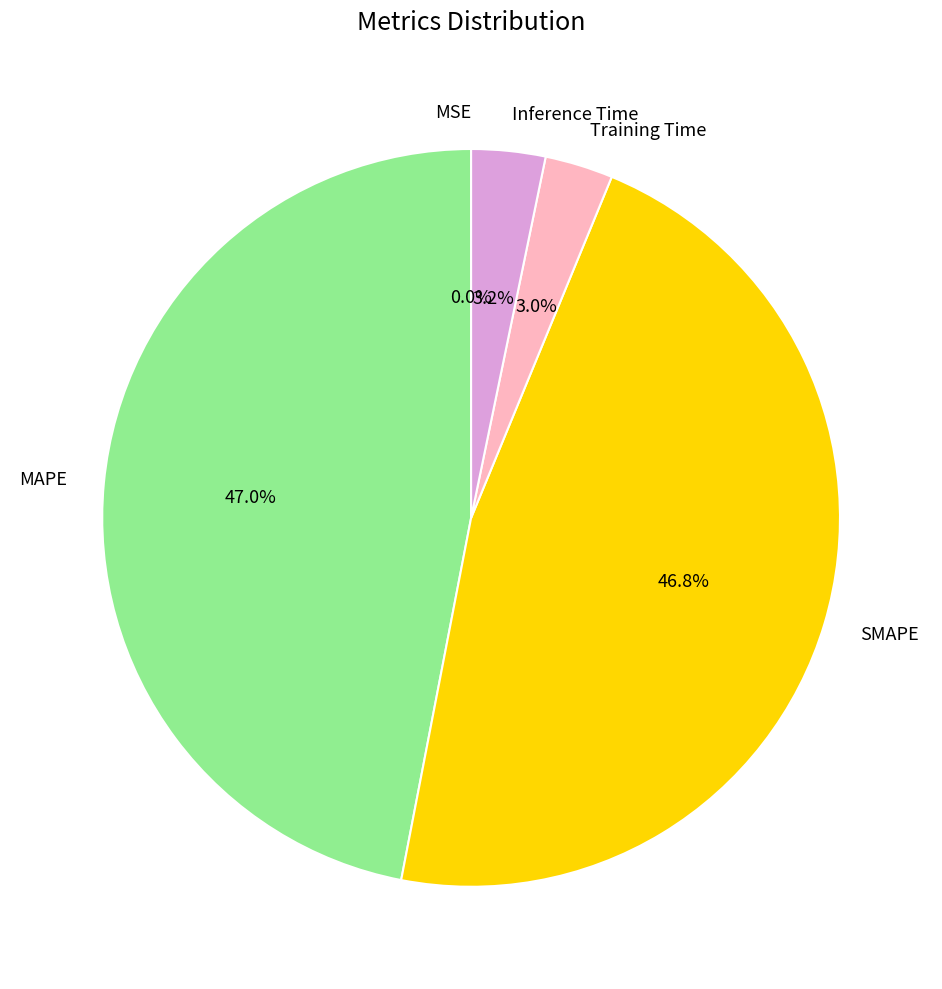

To the nearest percent, what is the difference between the largest and smallest slice percentages?

47%